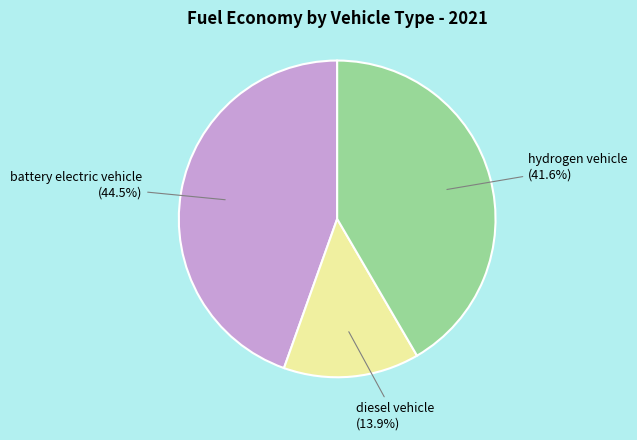

Is there any slice that represents more than half of the pie?

No